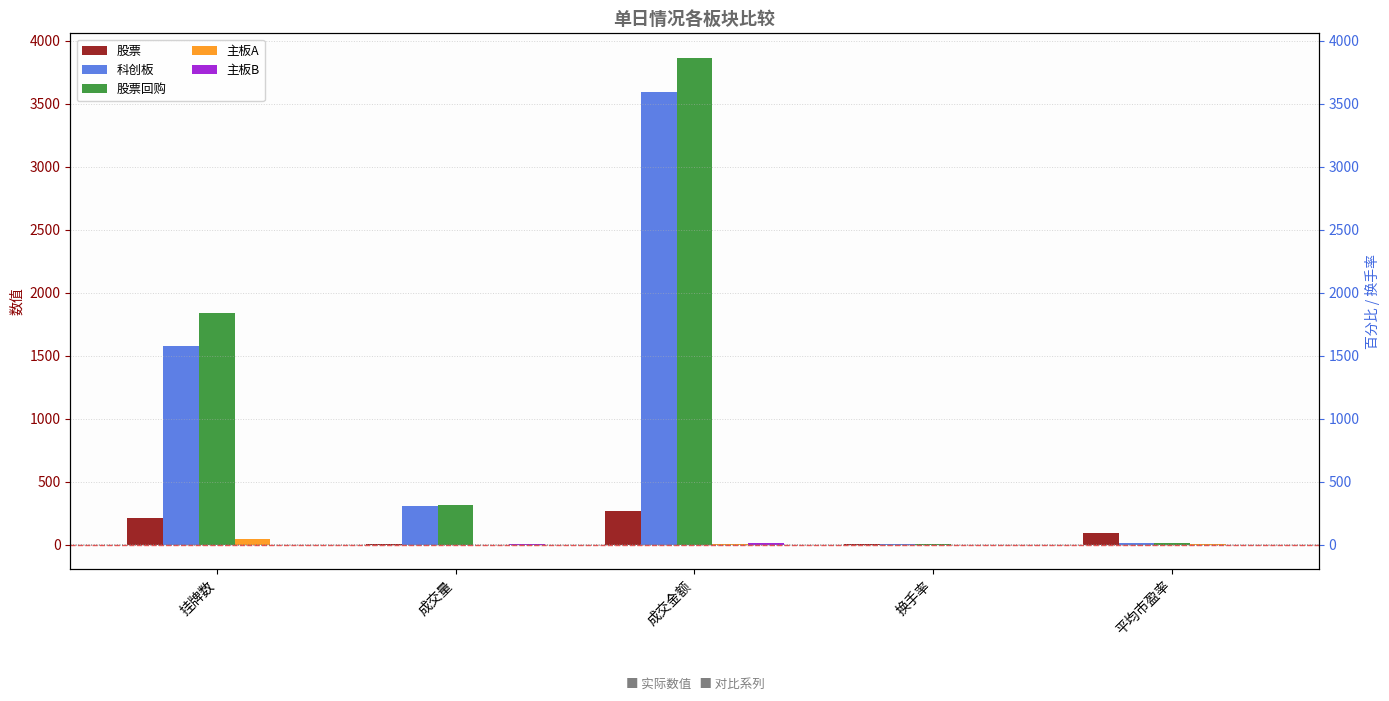

Count the number of data series in this chart.

5